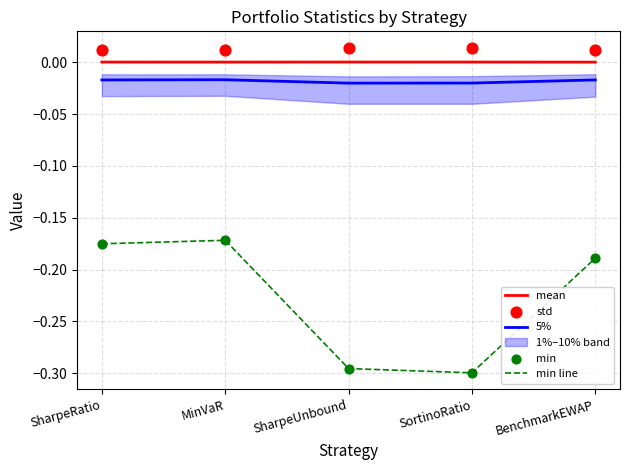

What is the total value across all series at SharpeUnbound?

-0.6